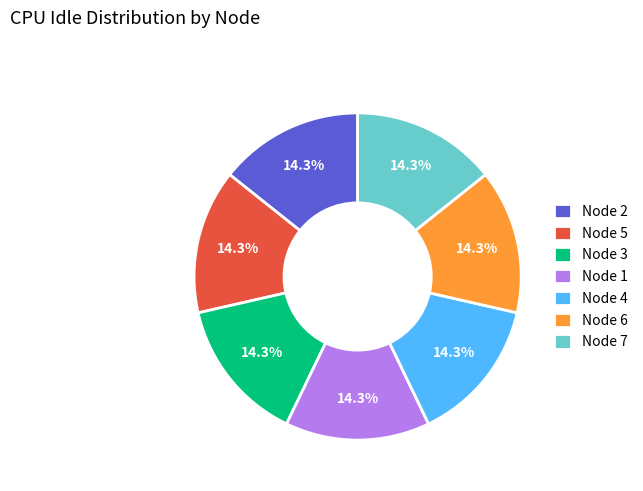

Approximately how many times larger is the value at Node 5 compared to Node 2?

1.0